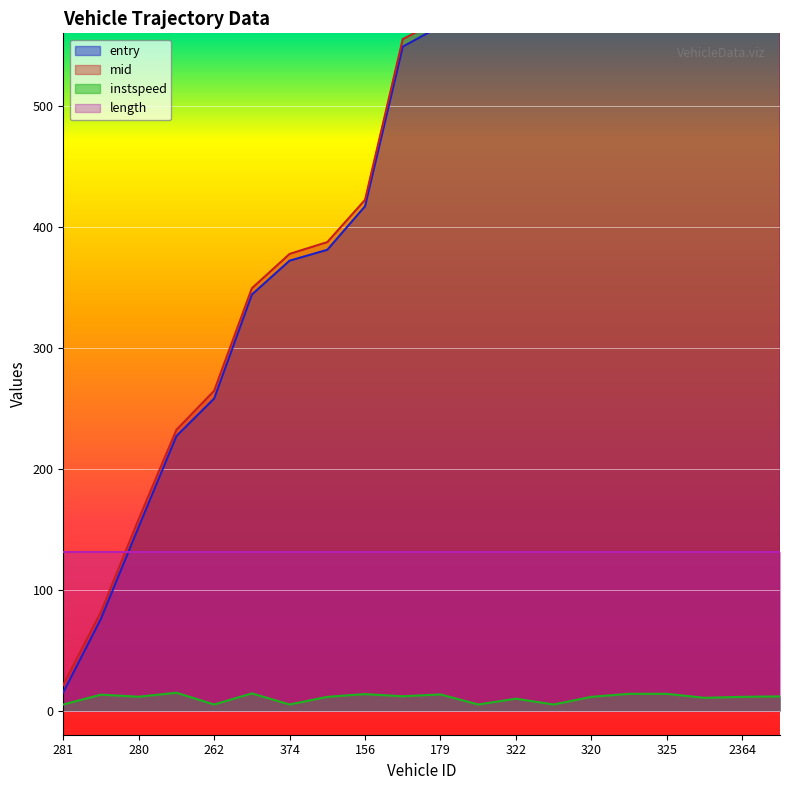

List the labels in order of mid value, smallest first.

281, 323, 280, 333, 262, 356, 374, 246, 156, 377, 179, 397, 322, 171, 320, 175, 325, 2178, 2364, 2238